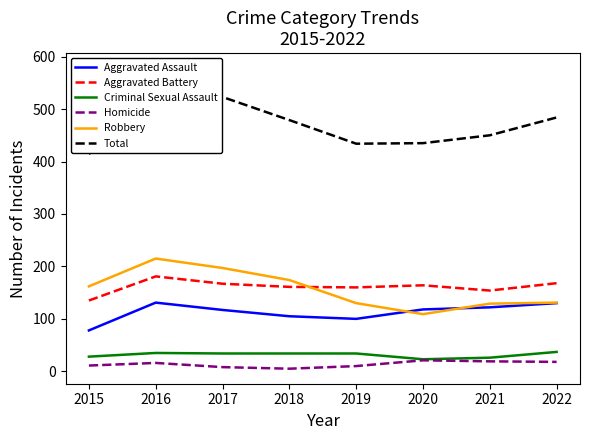

At which category is the sum across all series the highest?

2016